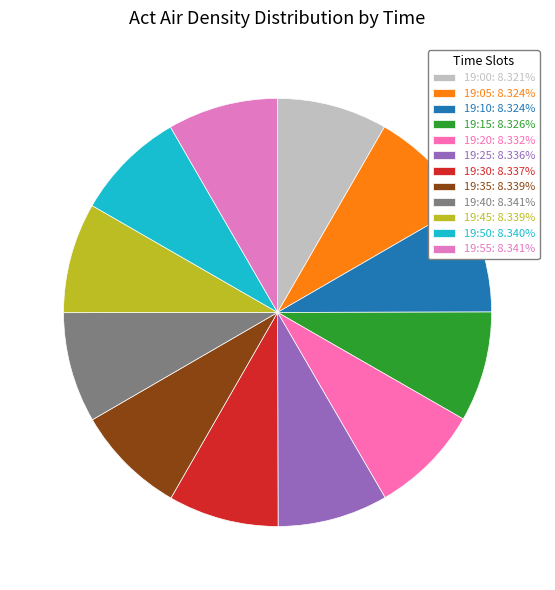

Count the number of slices in the pie.

12